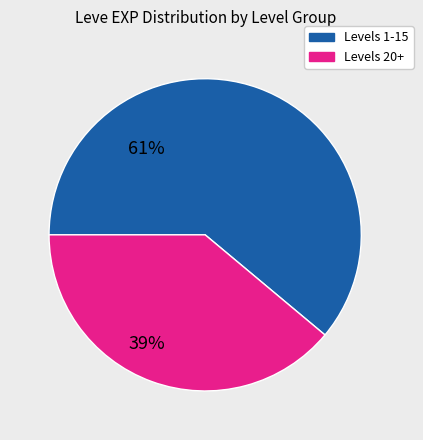

Does any single category account for the majority?

Yes